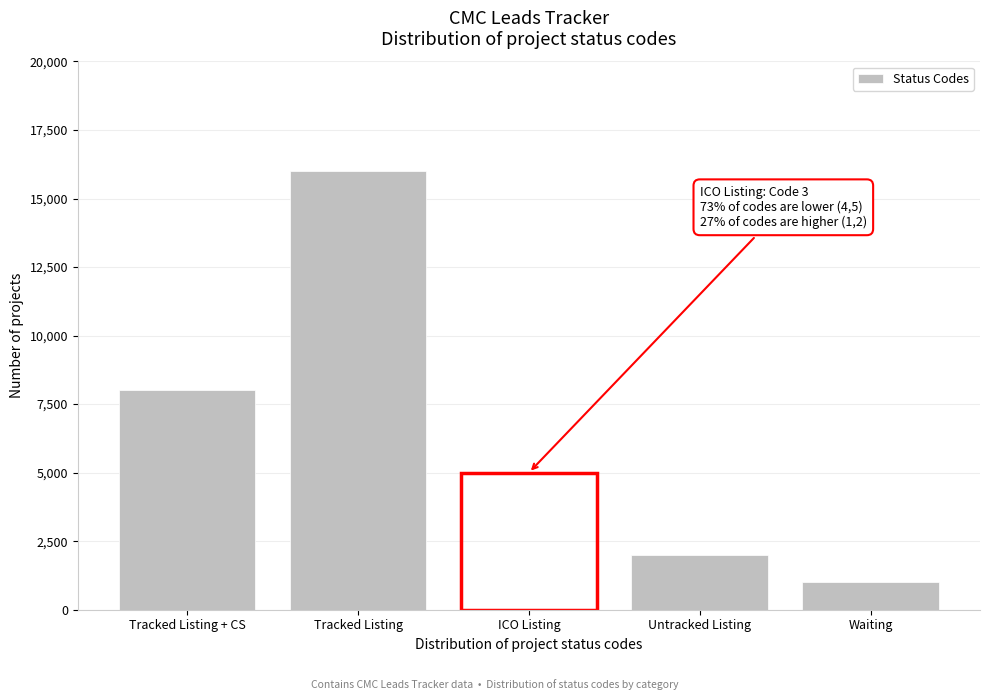

Reading right to left, extract all data points from this chart.

Waiting=1000	Untracked Listing=2000	ICO Listing=5000	Tracked Listing=16000	Tracked Listing + CS=8000